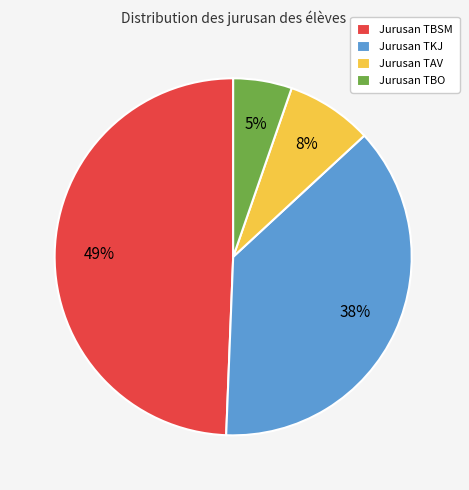

Is the sum of Jurusan TKJ and Jurusan TBO greater than half?

No